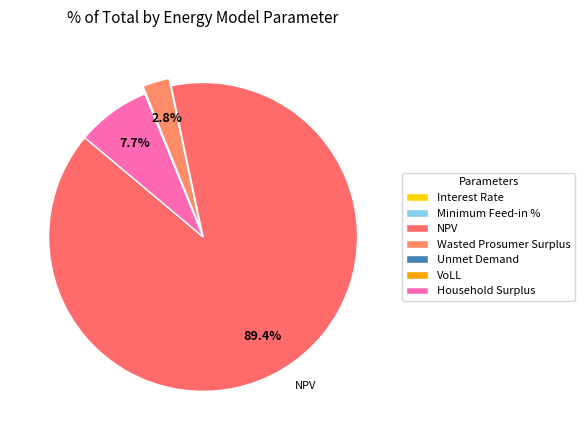

Rank the categories by value from highest to lowest.

NPV, Household Surplus, Wasted Prosumer Surplus, Unmet Demand, VoLL, Minimum Feed-in %, Interest Rate